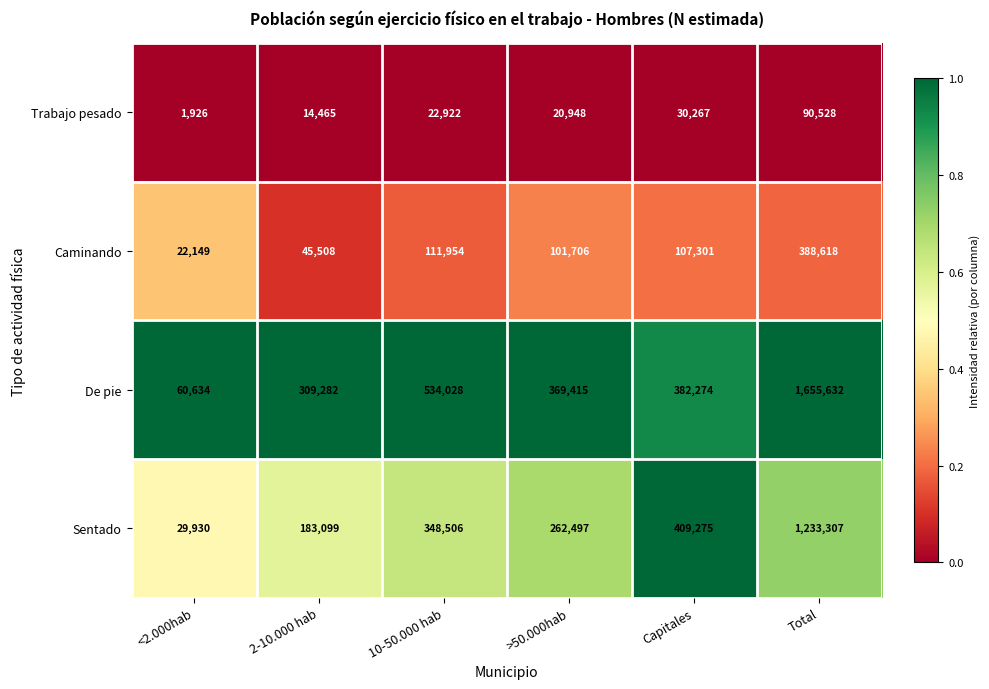

The De pie series shows 309282 at 2-10.000 hab. True or false?

True